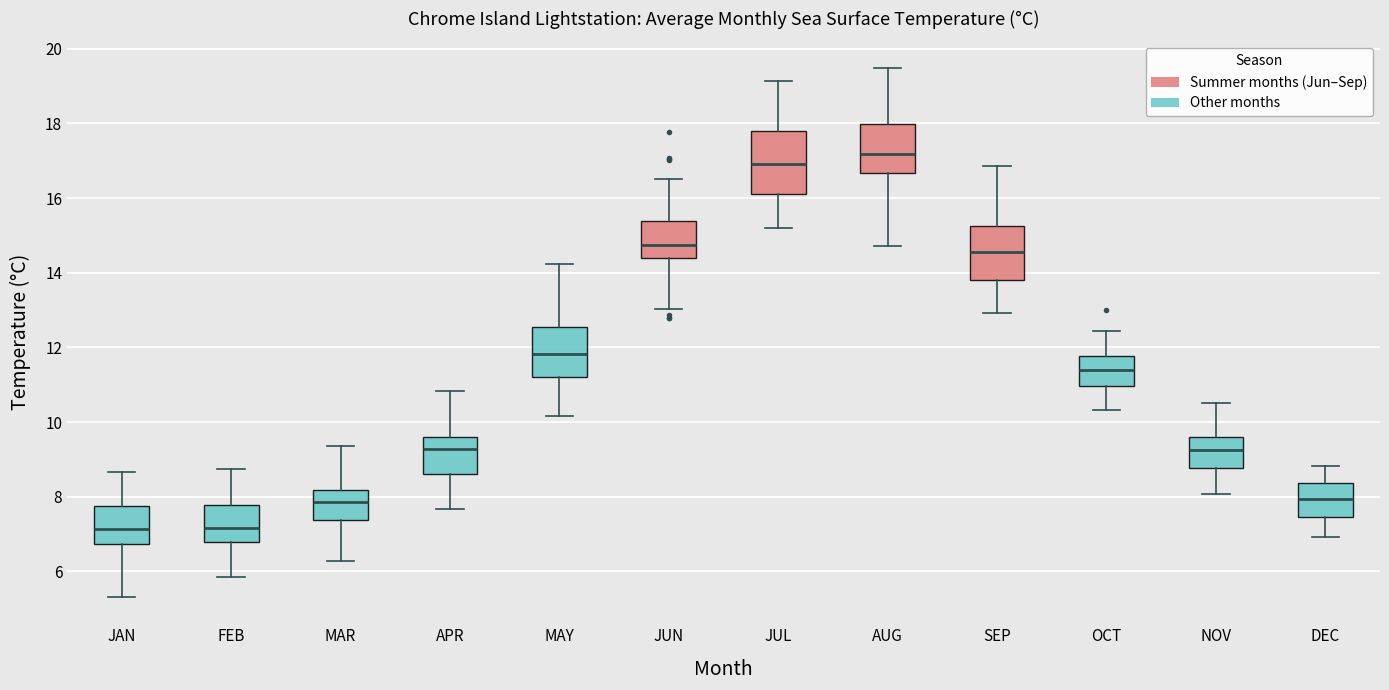

Reading left to right, read every box against the y-axis: the position of its median line, the range the box covers, and the ends of its whiskers. The values are not printed on the chart, so give them approximately, as read against the axis.

JAN: median 7.2, box 6.8 to 7.8, whiskers 5.4 to 8.6
FEB: median 7.2, box 6.8 to 7.8, whiskers 5.8 to 8.8
MAR: median 7.8, box 7.4 to 8.2, whiskers 6.2 to 9.4
APR: median 9.2, box 8.6 to 9.6, whiskers 7.6 to 10.8
MAY: median 11.8, box 11.2 to 12.6, whiskers 10.2 to 14.2
JUN: median 14.8, box 14.4 to 15.4, whiskers 13.0 to 16.6
JUL: median 17.0, box 16.2 to 17.8, whiskers 15.2 to 19.2
AUG: median 17.2, box 16.6 to 18.0, whiskers 14.8 to 19.4
SEP: median 14.6, box 13.8 to 15.2, whiskers 13.0 to 16.8
OCT: median 11.4, box 11.0 to 11.8, whiskers 10.4 to 12.4
NOV: median 9.2, box 8.8 to 9.6, whiskers 8.0 to 10.6
DEC: median 8.0, box 7.4 to 8.4, whiskers 7.0 to 8.8